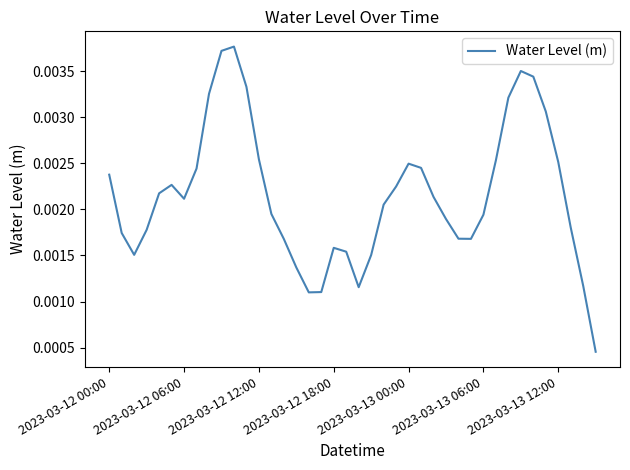

List the labels in order of value, largest first.

10, 9, 33, 34, 11, 8, 32, 35, 12, 31, 36, 24, 25, 7, 2023-03-12 00:00, 2023-03-13 06:00, 23, 2023-03-13 00:00, 26, 2023-03-13 12:00, 22, 13, 30, 27, 37, 2023-03-12 18:00, 2023-03-12 06:00, 28, 29, 14, 18, 19, 2023-03-12 12:00, 21, 15, 38, 20, 17, 16, 39